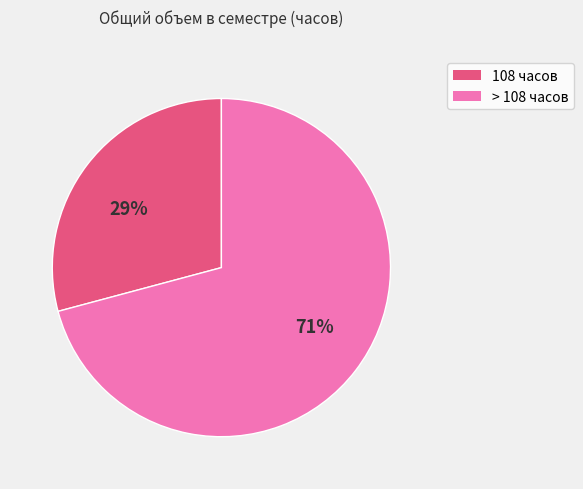

To the nearest percent, what is the difference between the largest and smallest slice percentages?

42%